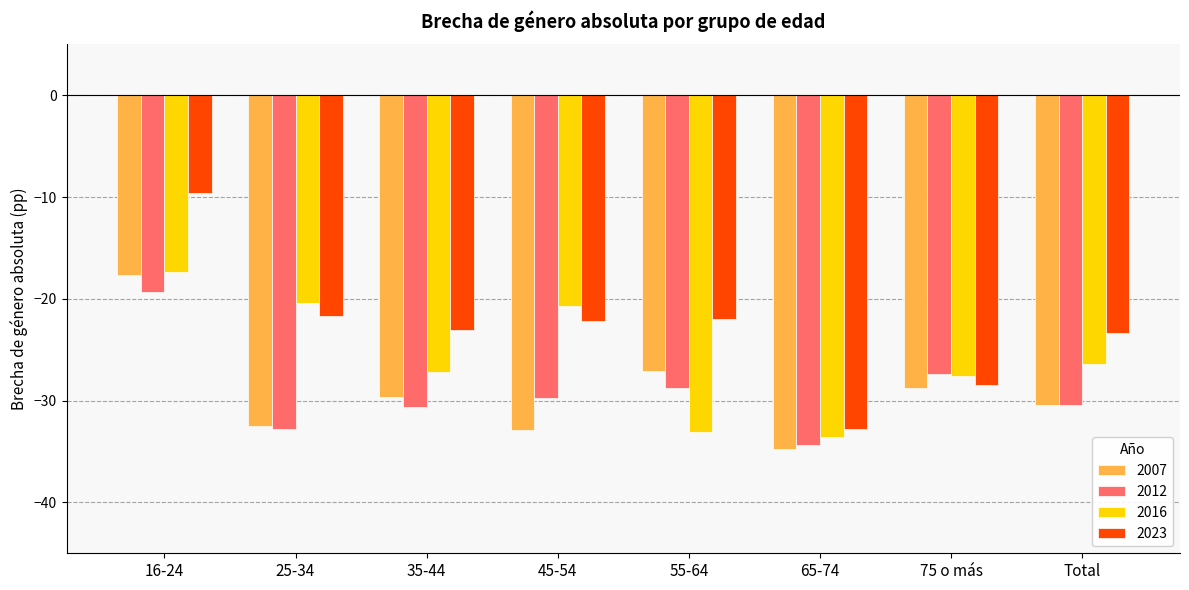

At which category is the sum across all series the highest?

16-24